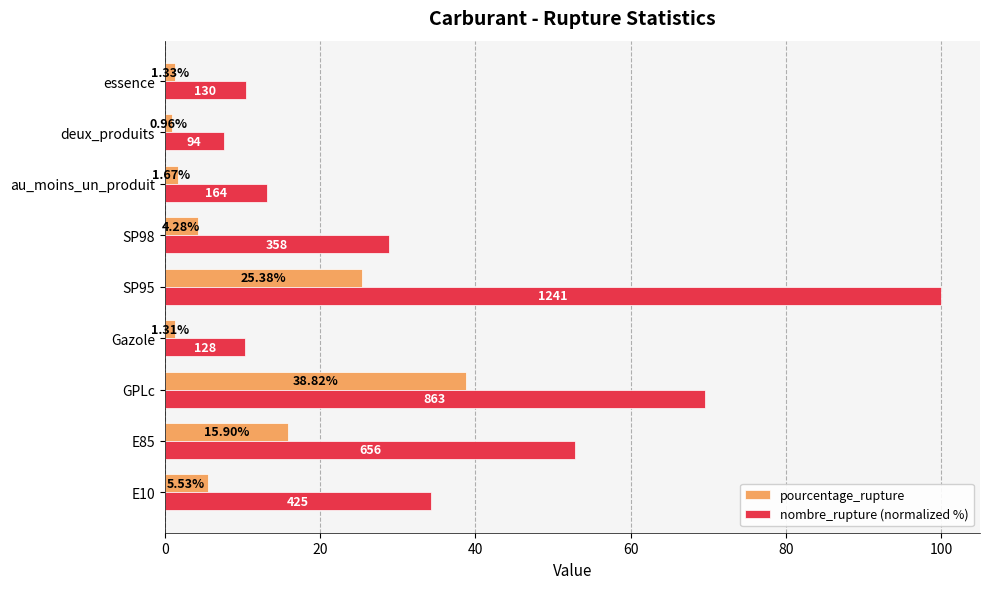

Which series has the largest total across all categories?

nombre_rupture (normalized %)